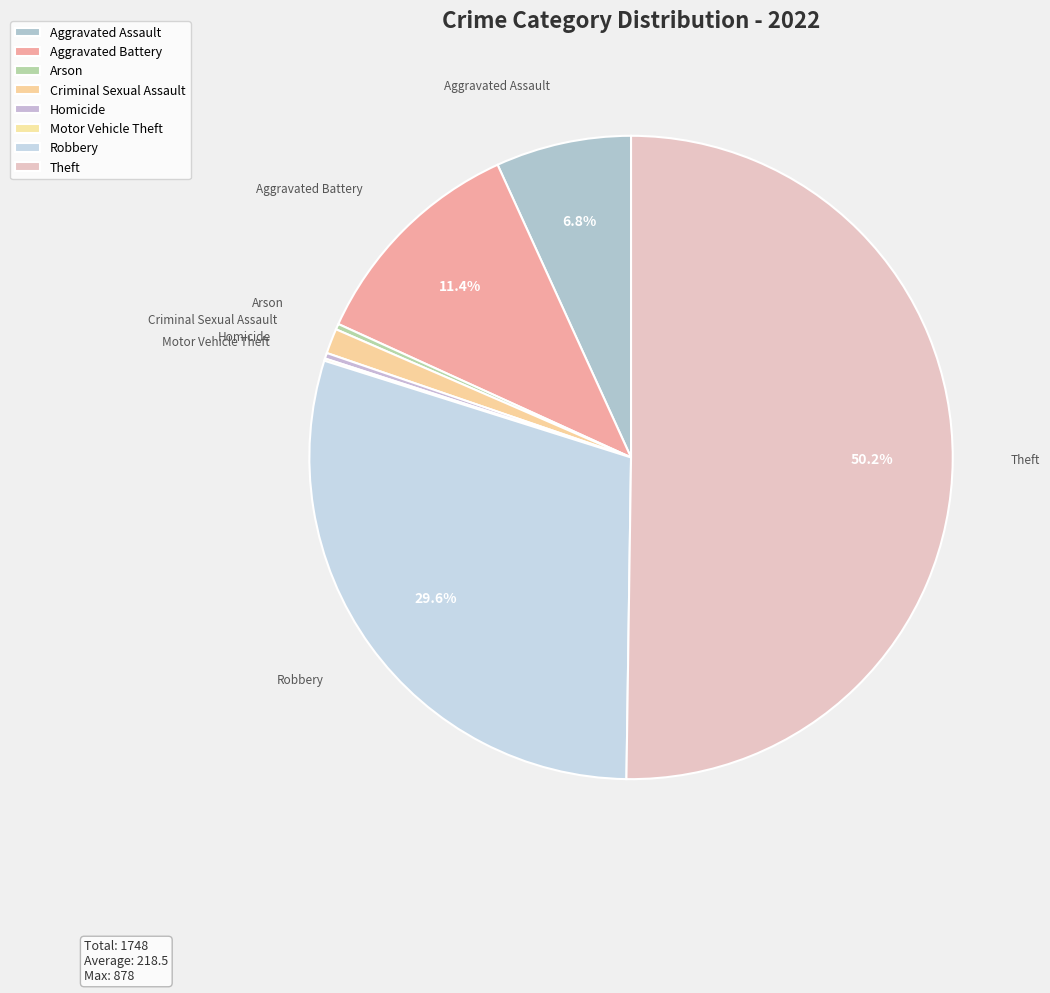

Is it true that Theft is 59% of the pie?

False